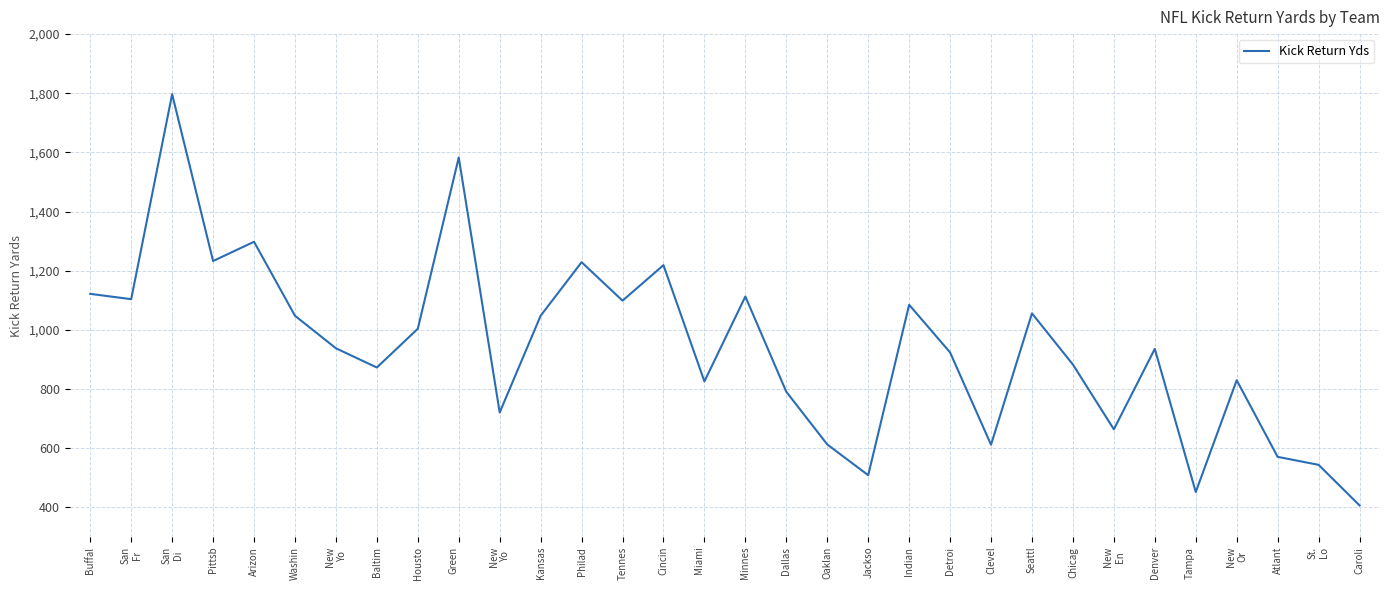

What is the change in value from Tennes to Denver?

-163